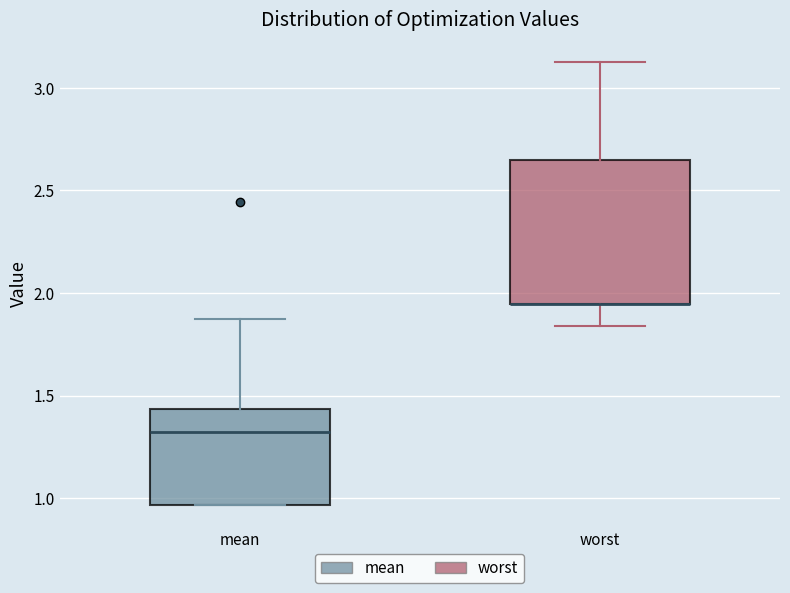

Reading left to right, transcribe this box plot: for each box, give where its median line is, the range the box spans, and where its two whiskers end, as read against the y-axis. The values are not printed on the chart, so give them approximately, as read against the axis.

mean: median 1.30, box 0.95 to 1.45, whiskers 0.95 to 1.85
worst: median 1.95 (drawn on the box's lower edge), box 1.95 to 2.65, whiskers 1.85 to 3.15